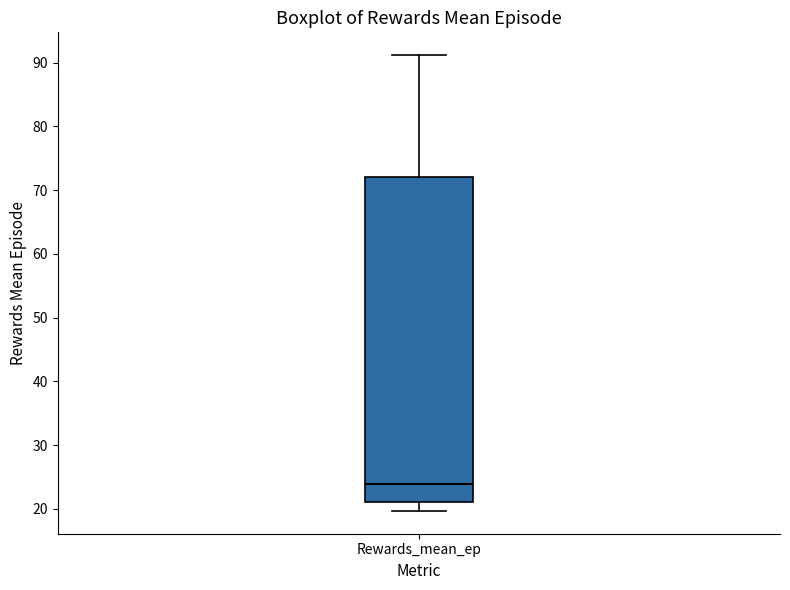

Transcribe this box plot: give where the median line is, the range the box spans, and where the two whiskers end, as read against the y-axis. The values are not printed on the chart, so give them approximately, as read against the axis.

median 24, box 21 to 72, whiskers 20 to 91